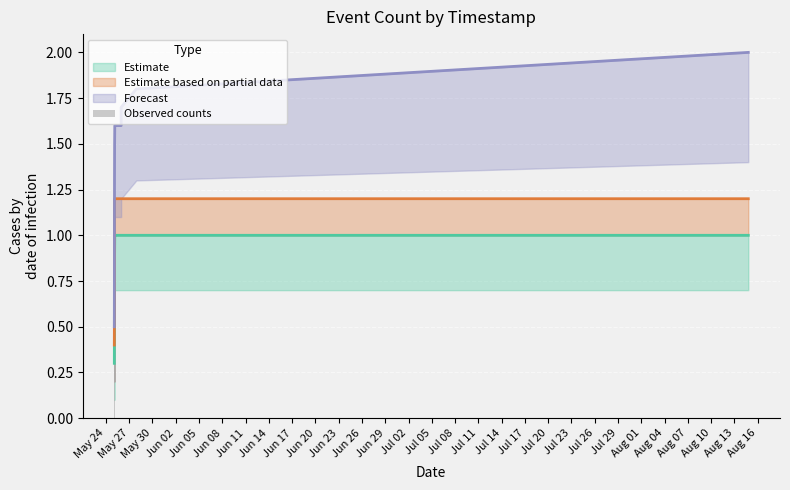

At which category does the chart reach its peak across all series?

2019-08-14 18:46